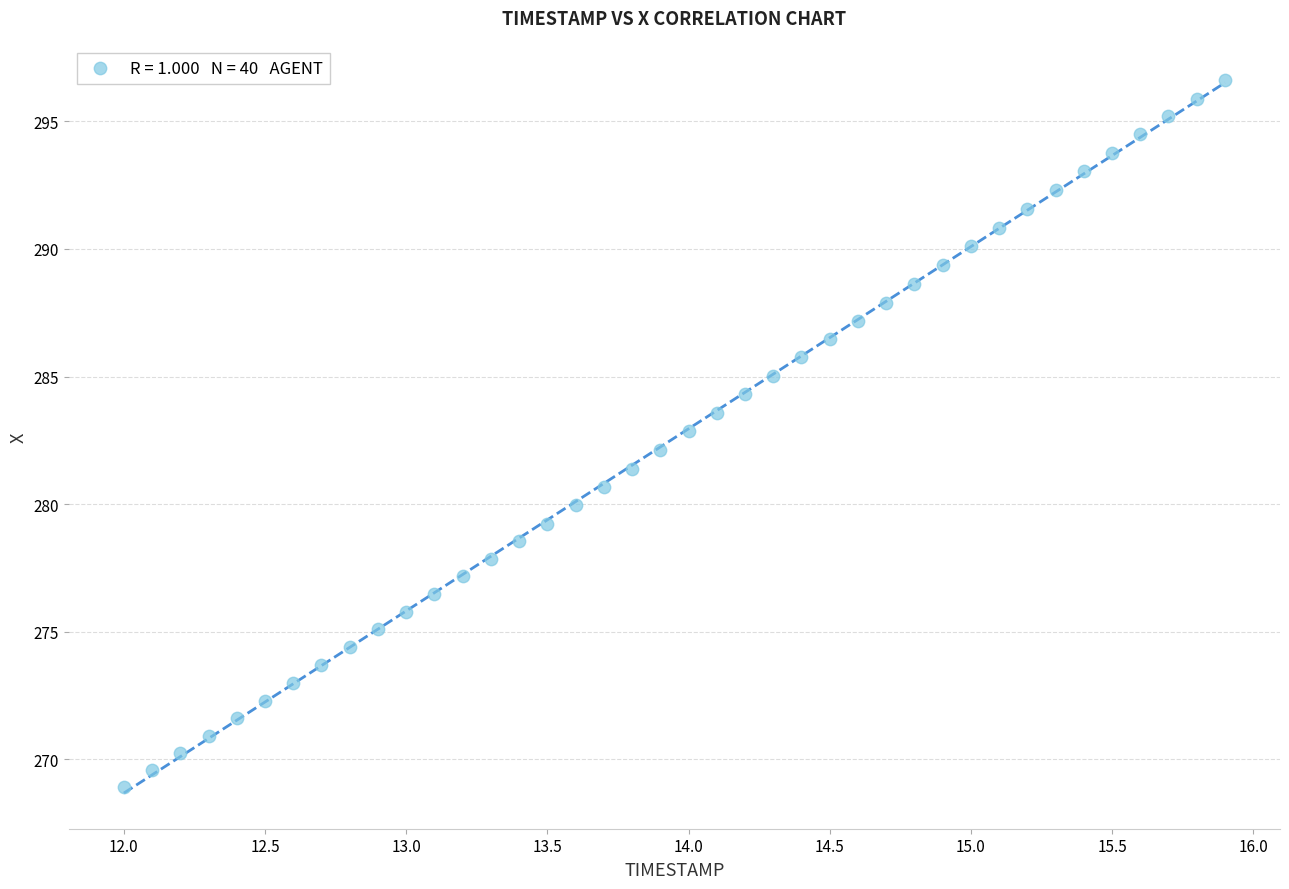

What is the range of X values (max minus min)?

3.9